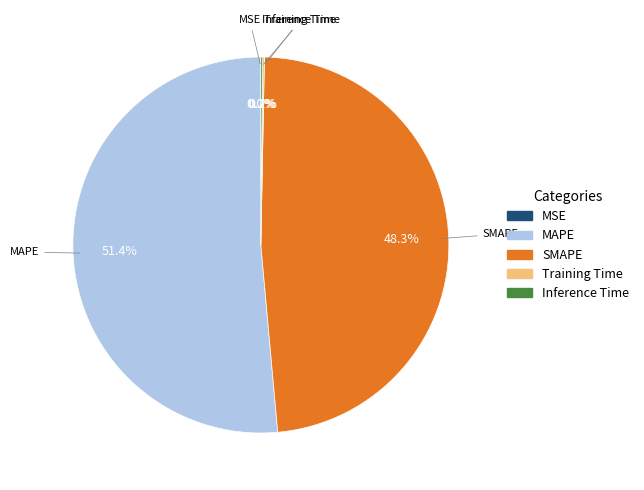

What percentage is NOT represented by SMAPE?

51.7%